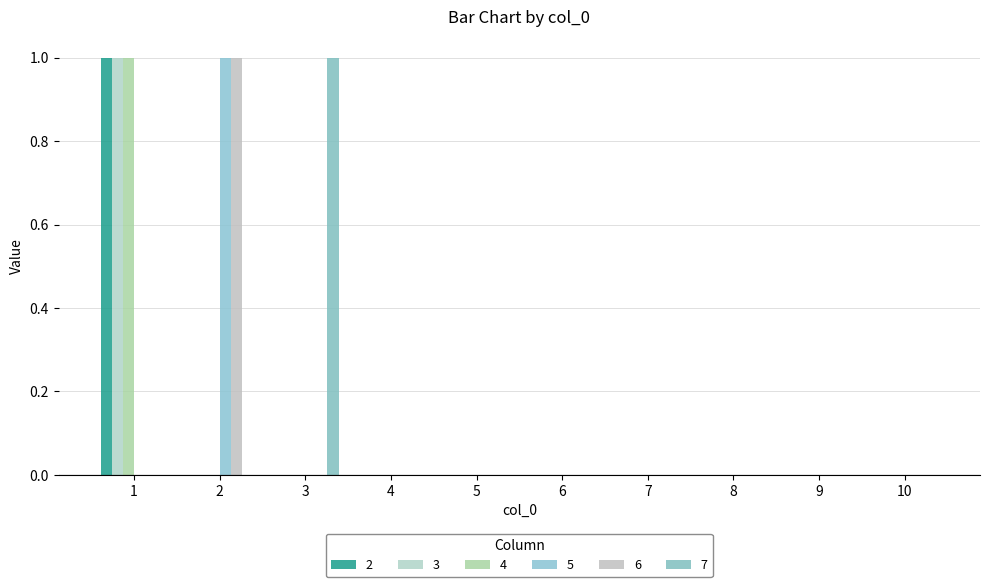

Does the chart contain stacked bars?

No